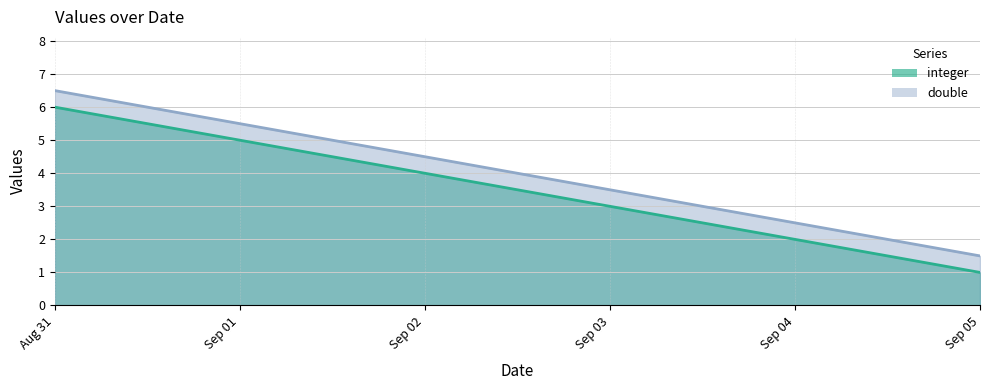

What is the difference between the highest and lowest values at Sep 05?

0.5